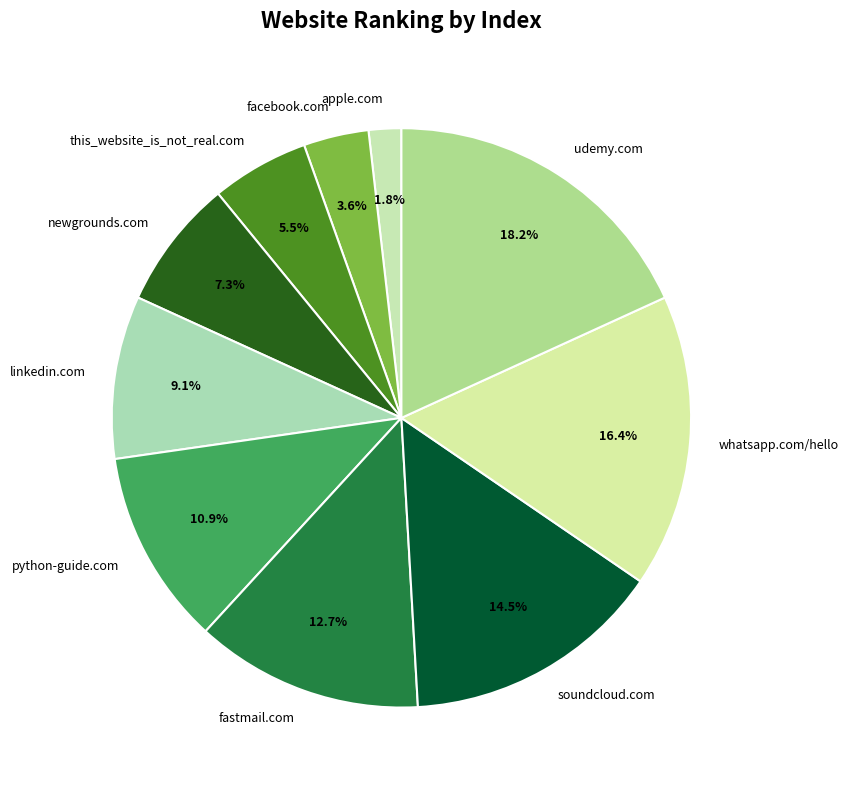

Between soundcloud.com and facebook.com, which is larger?

soundcloud.com